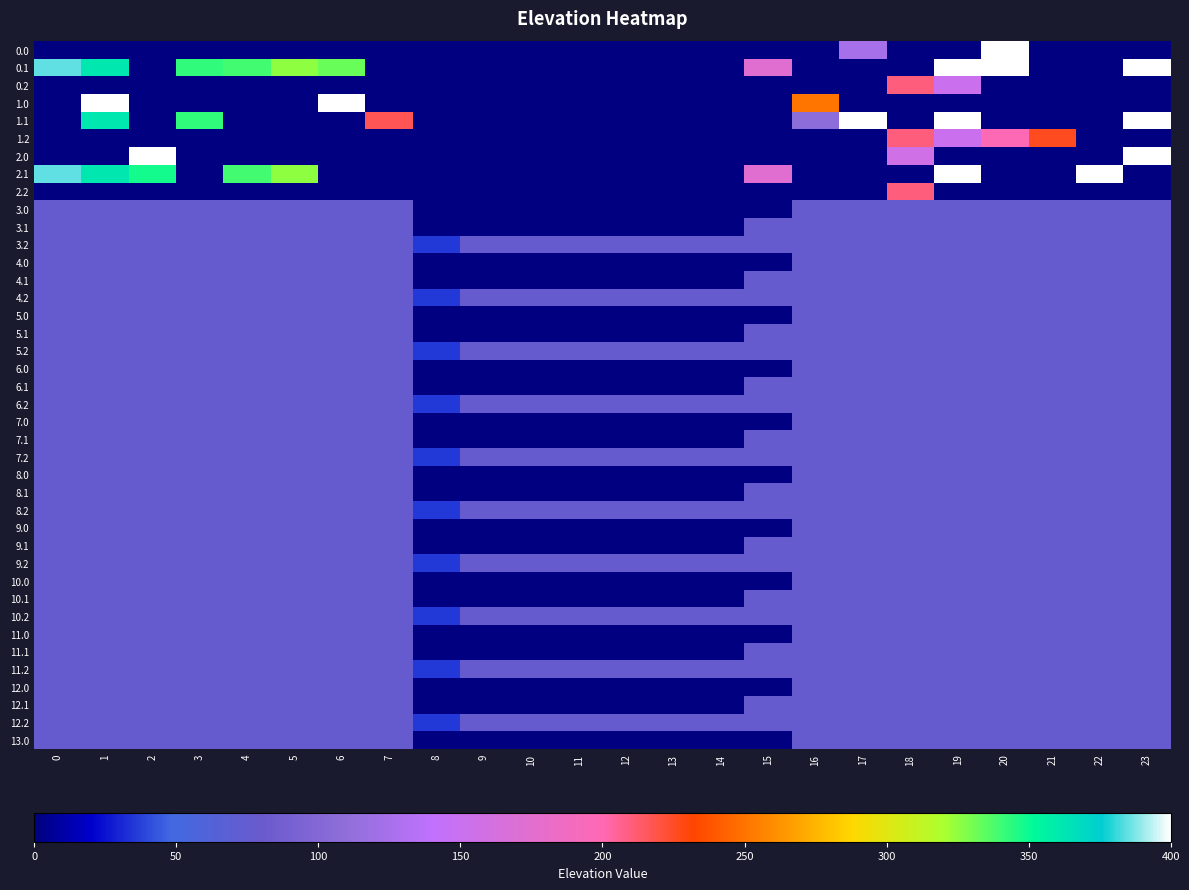

Count the number of data series in this chart.

40